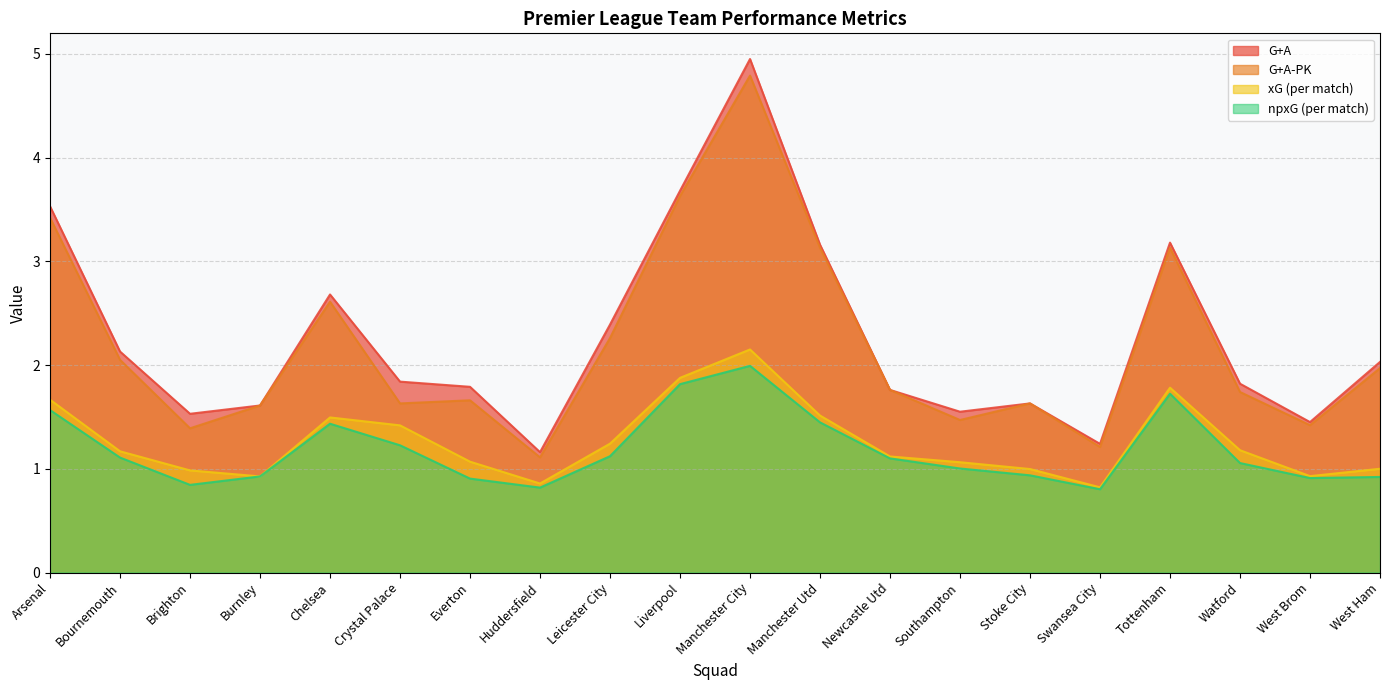

What is the sum of all npxG values?

23.7